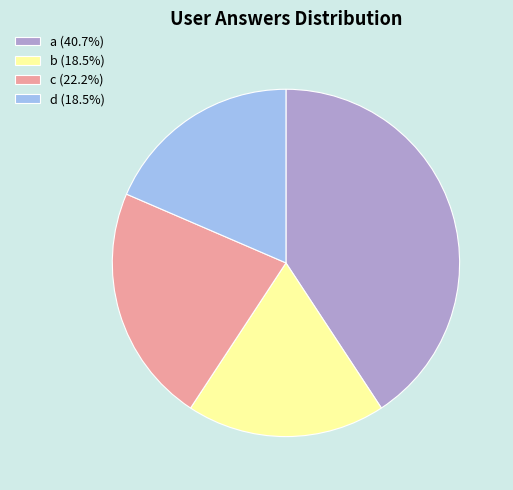

Does any single category account for the majority?

No